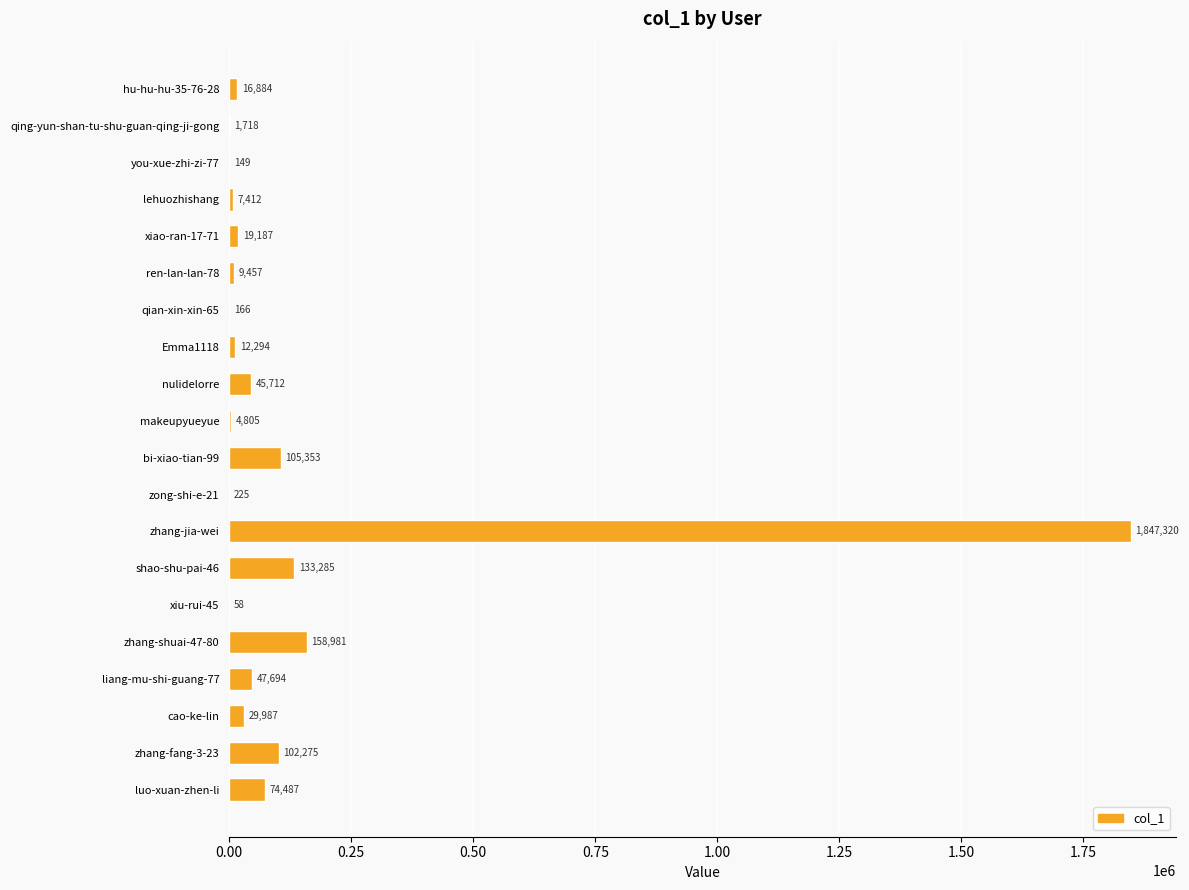

What is the maximum value shown in the chart?

1847320